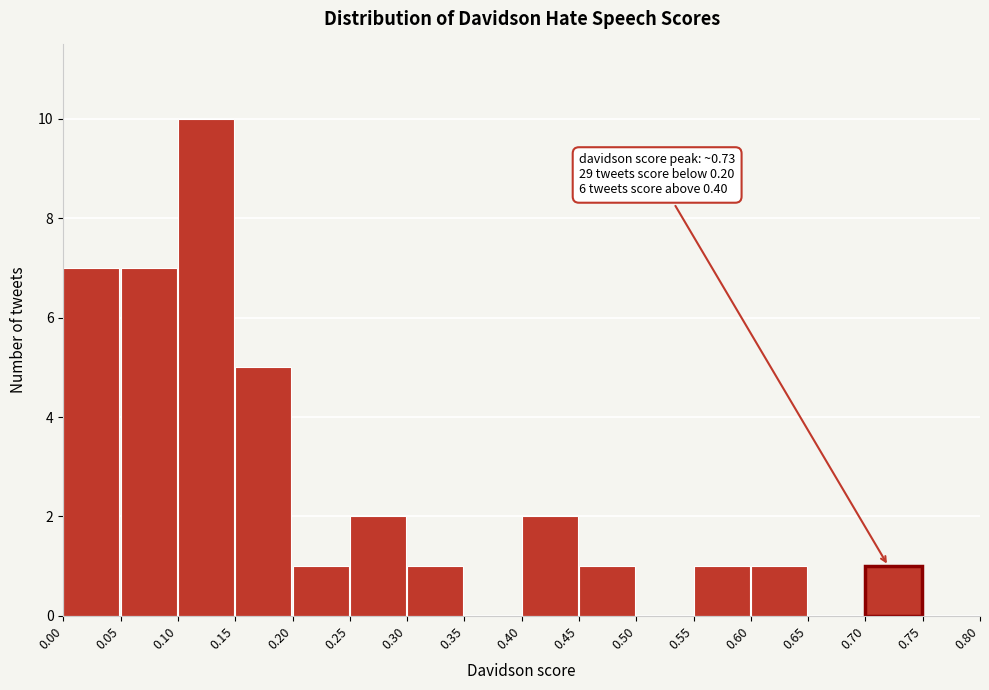

Over which range of the x-axis is the bar tallest?

0.10 to 0.15